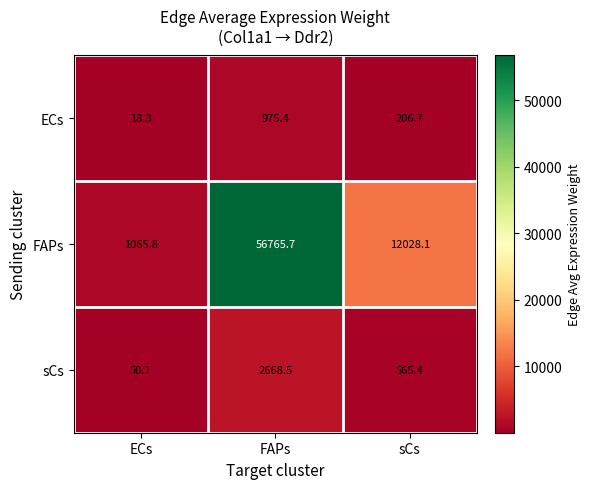

At how many categories does at least one series exceed 53923?

1